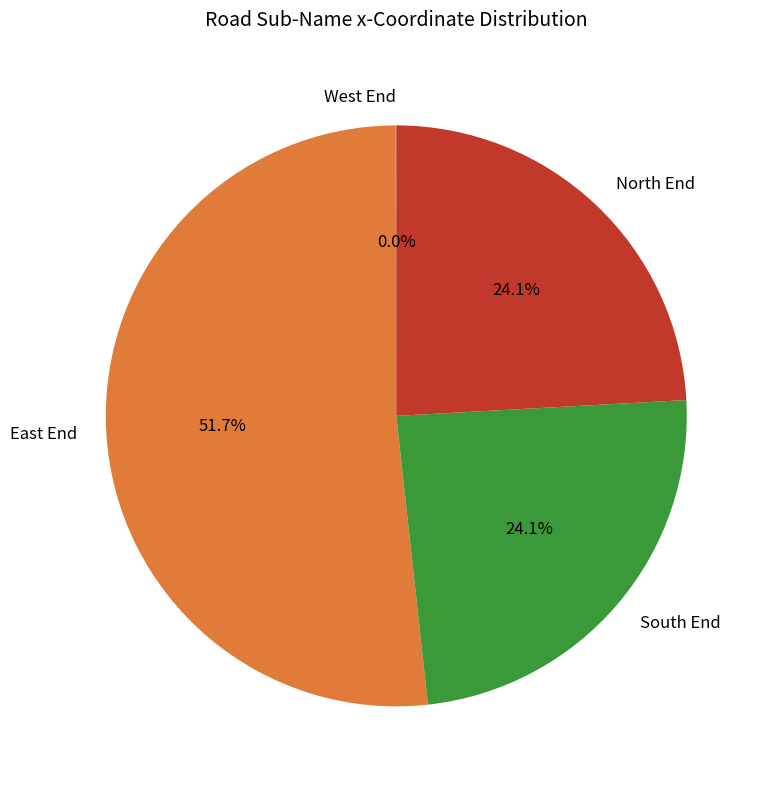

To the nearest percent, what is the difference between the largest and smallest slice percentages?

52%